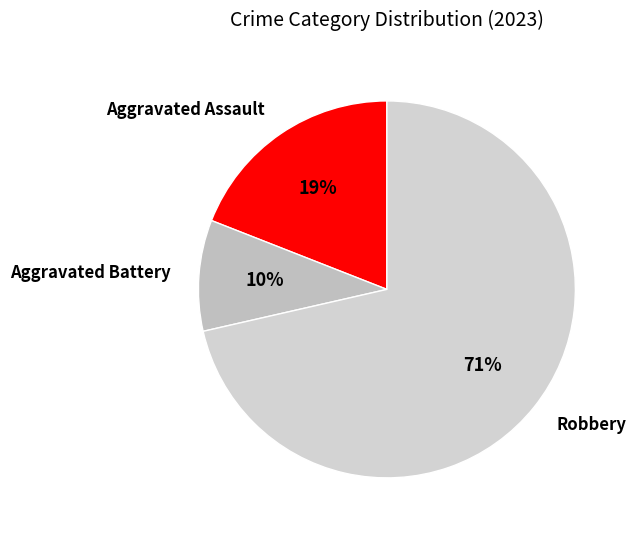

True or false: Aggravated Battery accounts for 10% of the total.

True